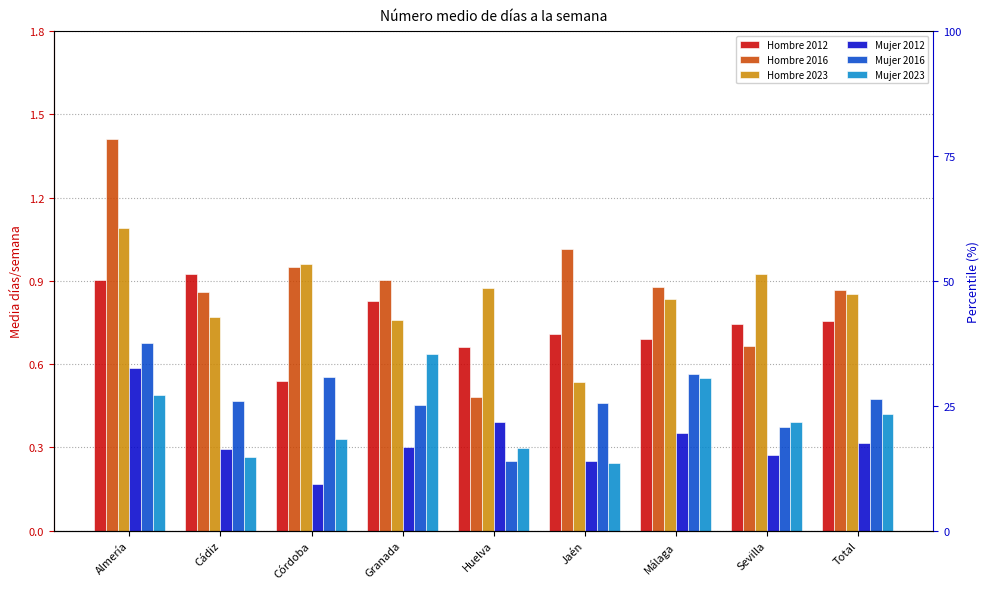

How many bars are there in total?

54